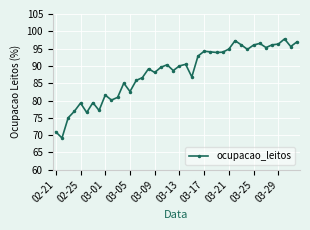

What is the maximum value shown in the chart?

97.8